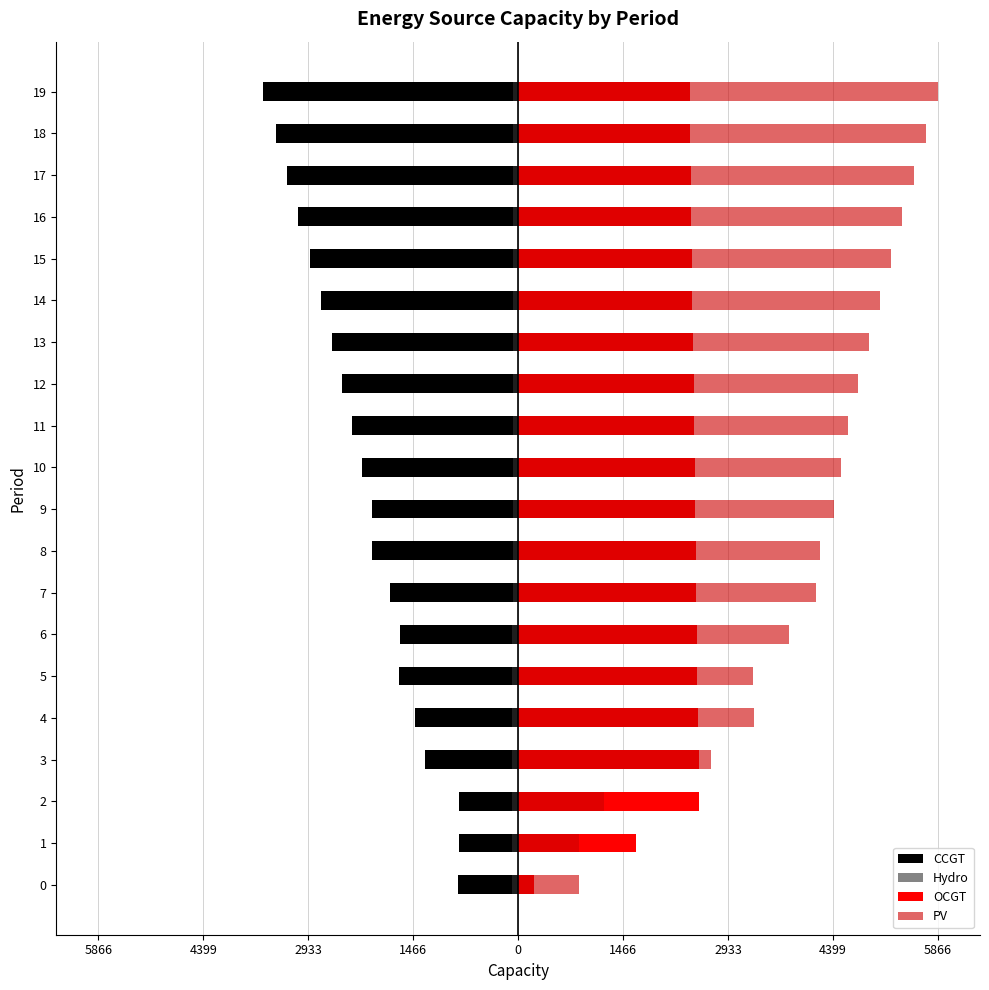

Between 12 and 17, which series saw the biggest shift?

PV